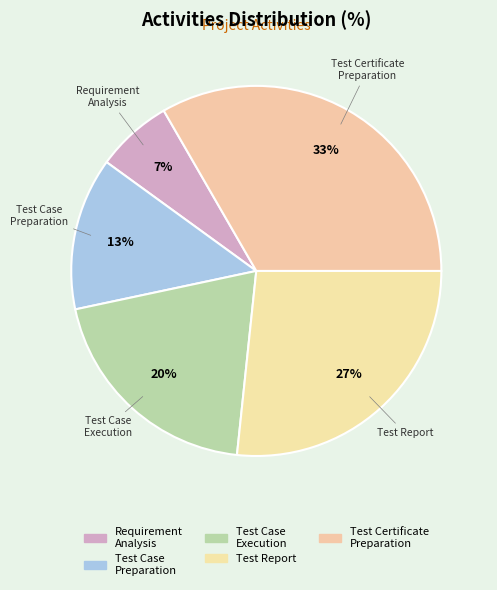

True or false: Requirement Analysis accounts for 17% of the total.

False